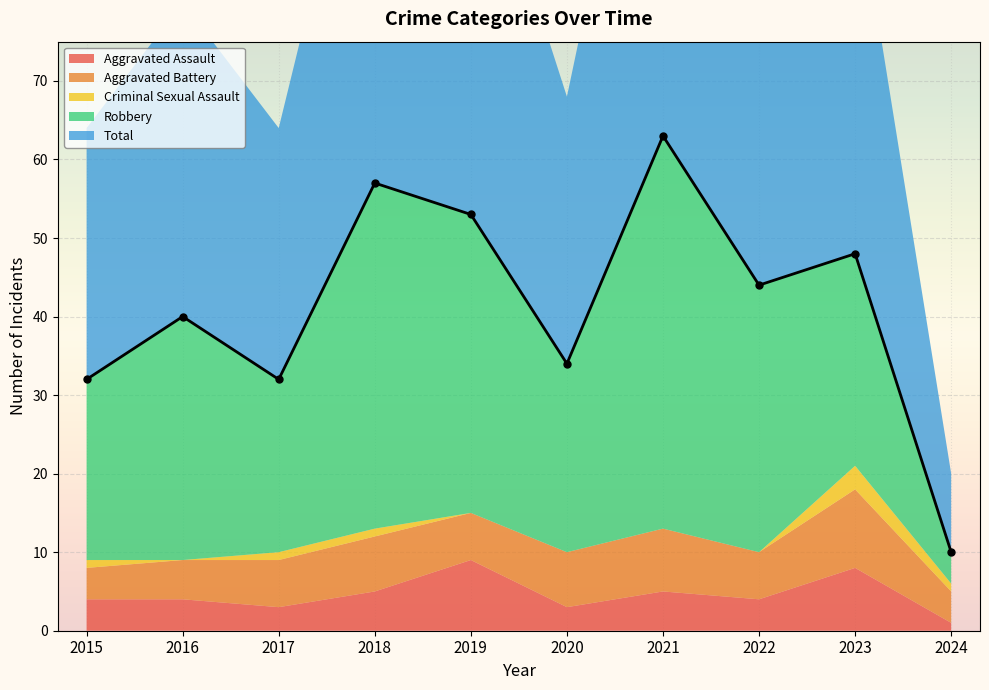

What is the difference between the maximum and minimum values in the Criminal Sexual Assault series?

3